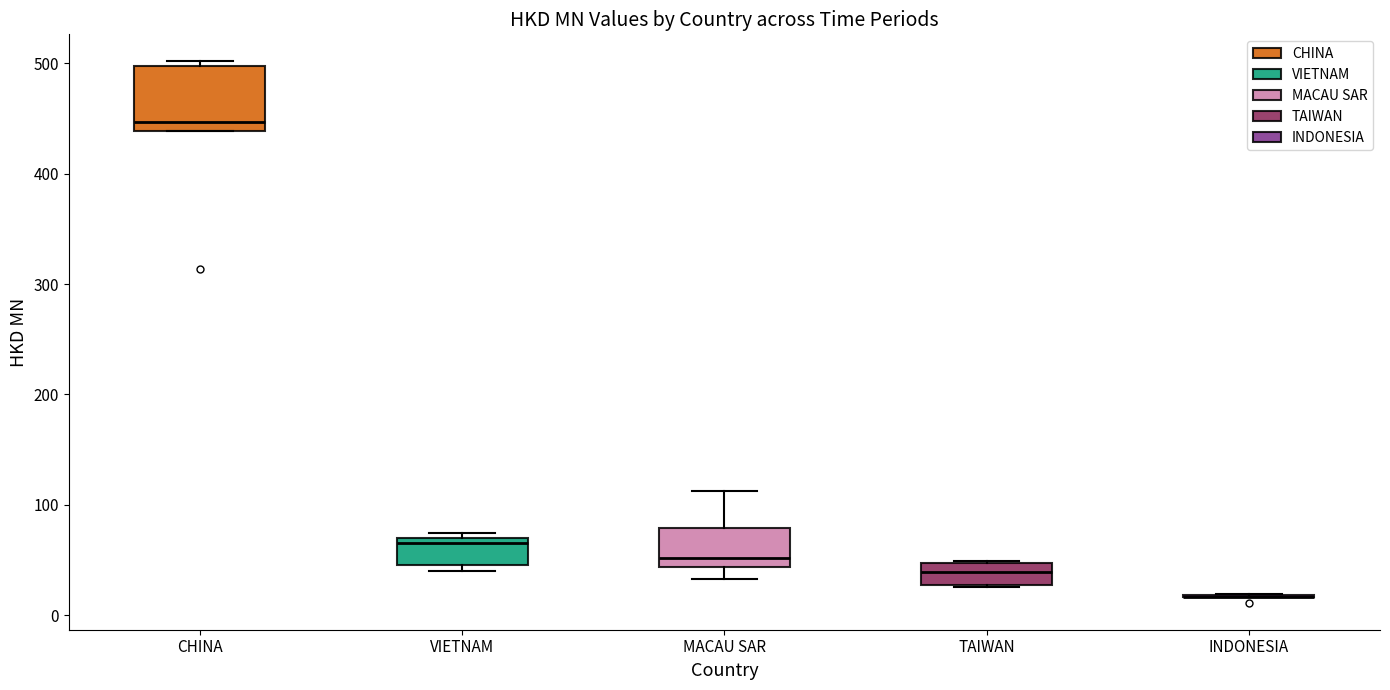

Which box is the tallest, from its lower edge to its upper edge?

CHINA